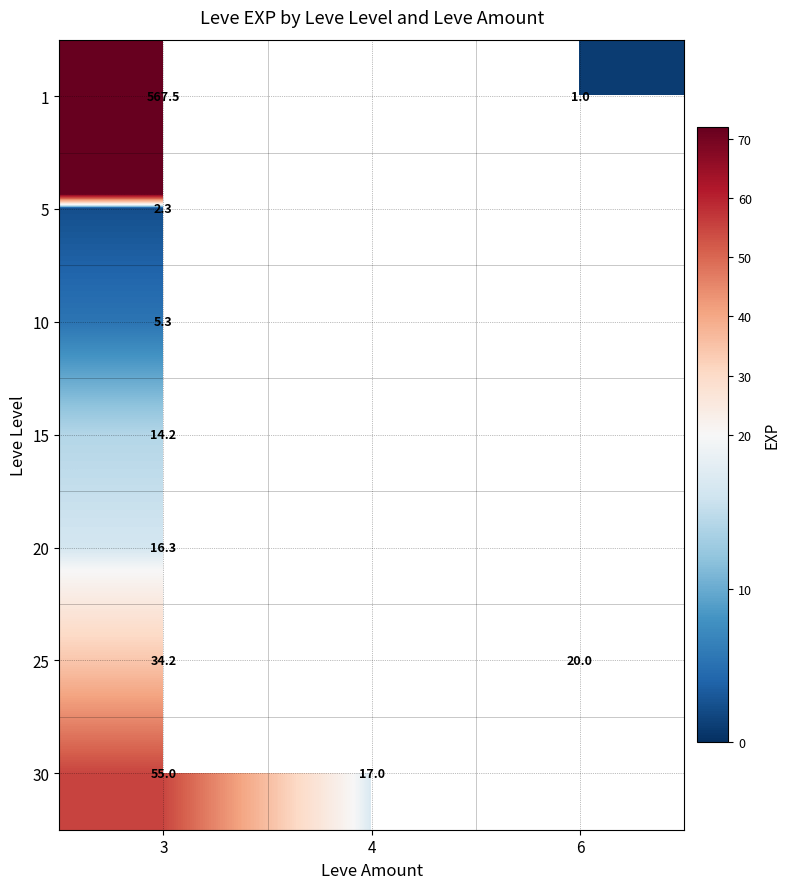

True or false: 15 has a value of 5.5 at 3.

False